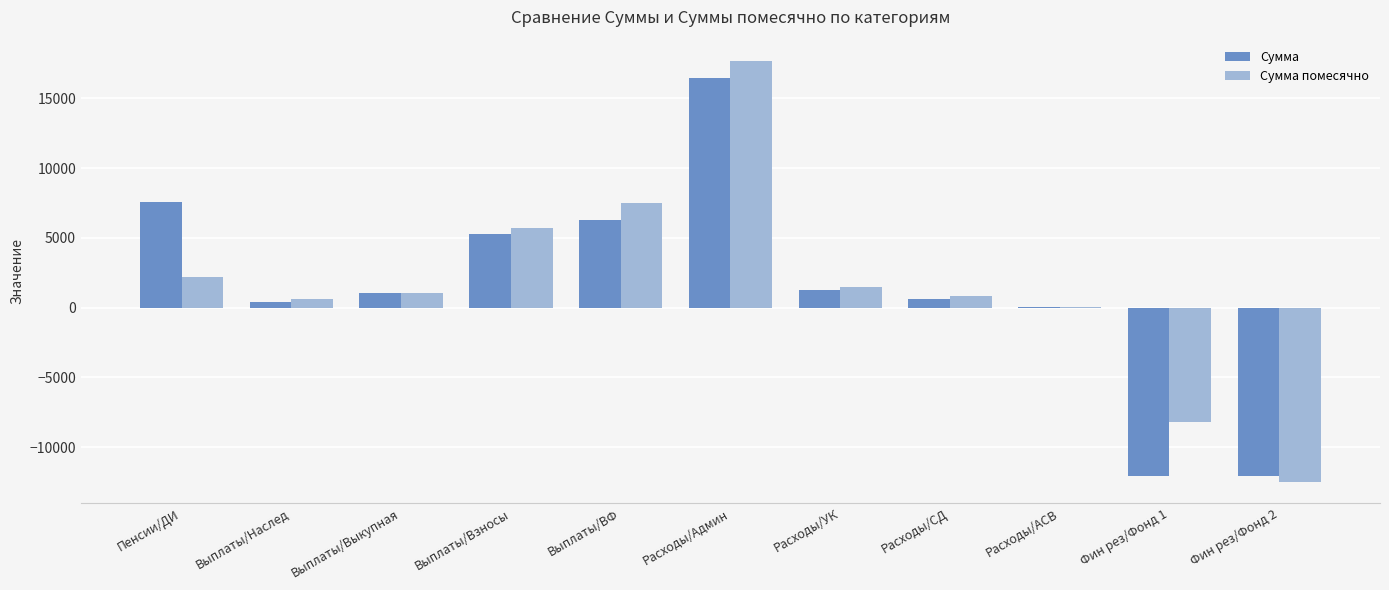

How many distinct data groups are displayed?

2